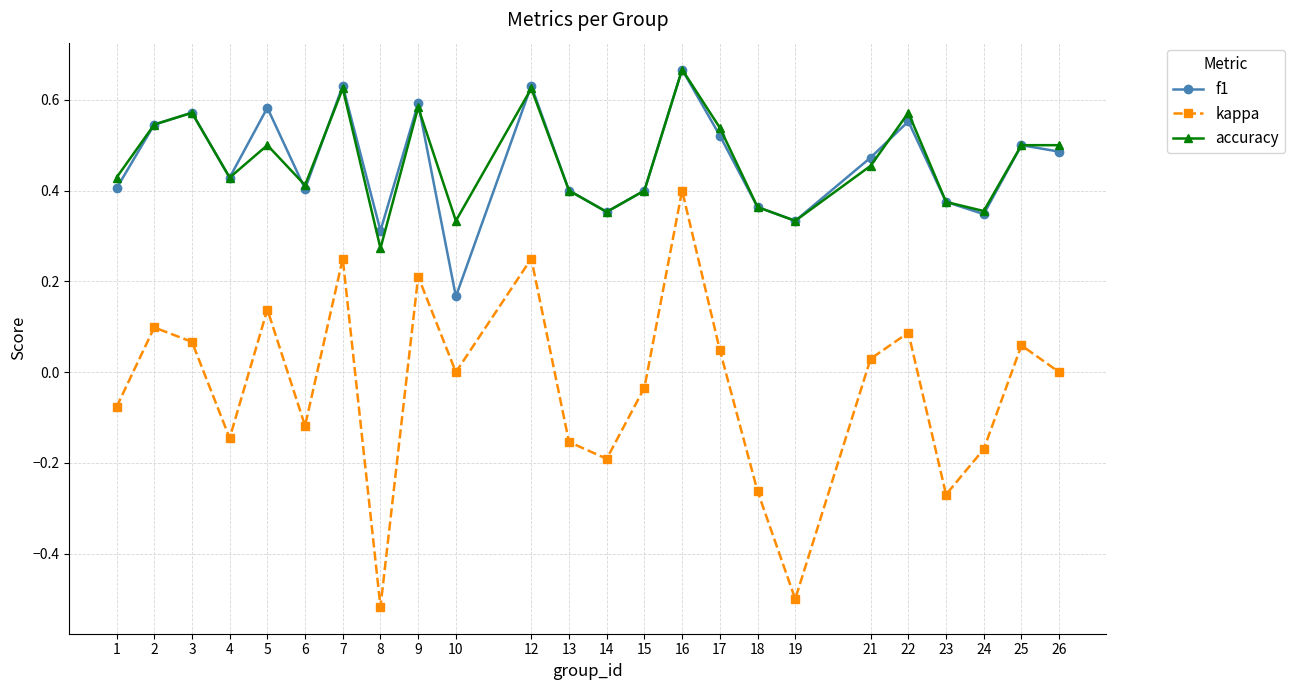

In f1, how many points are lower than both neighbors (excluding endpoints)?

7